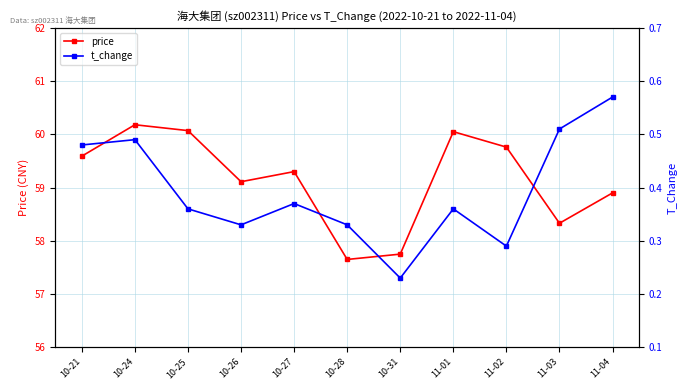

Read the t_change value at 10-26.

0.3